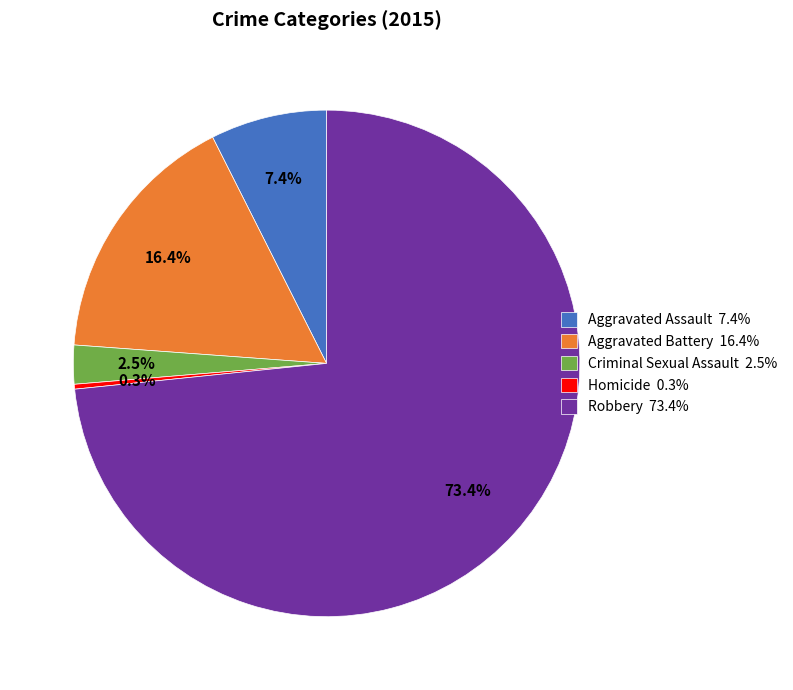

Rank the categories by value from highest to lowest.

Robbery, Aggravated Battery, Aggravated Assault, Criminal Sexual Assault, Homicide